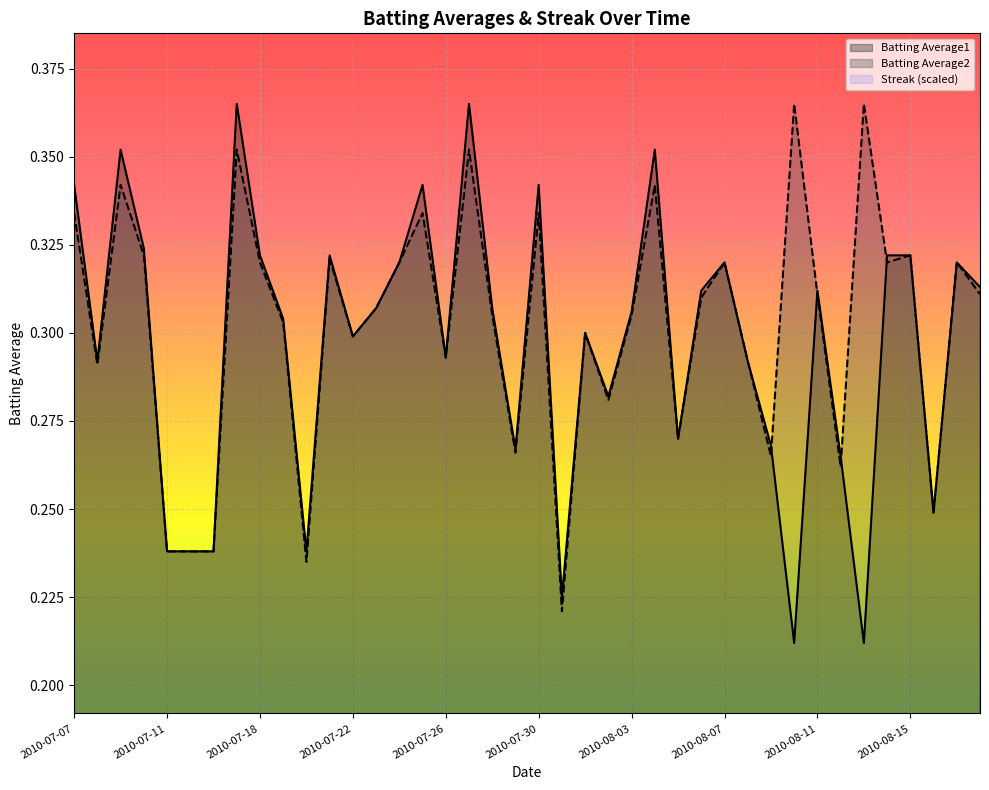

True or false: Streak and Batting Average1 intersect in this chart.

False